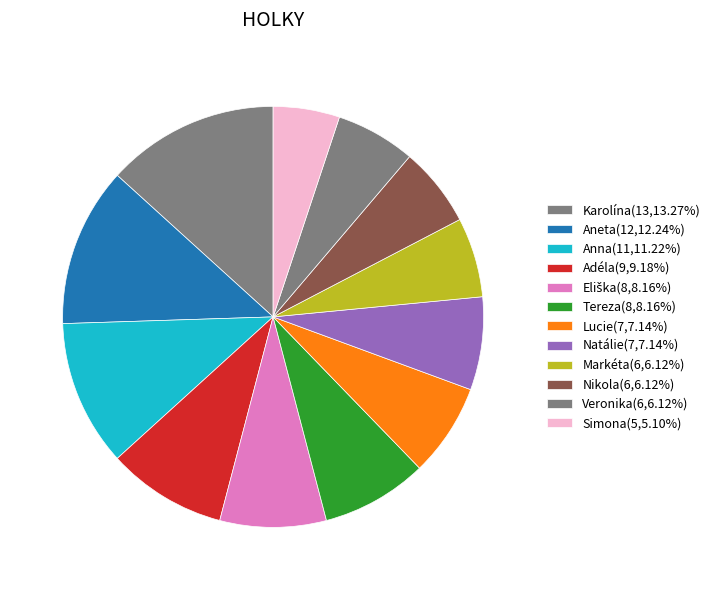

Does any single category account for the majority?

No